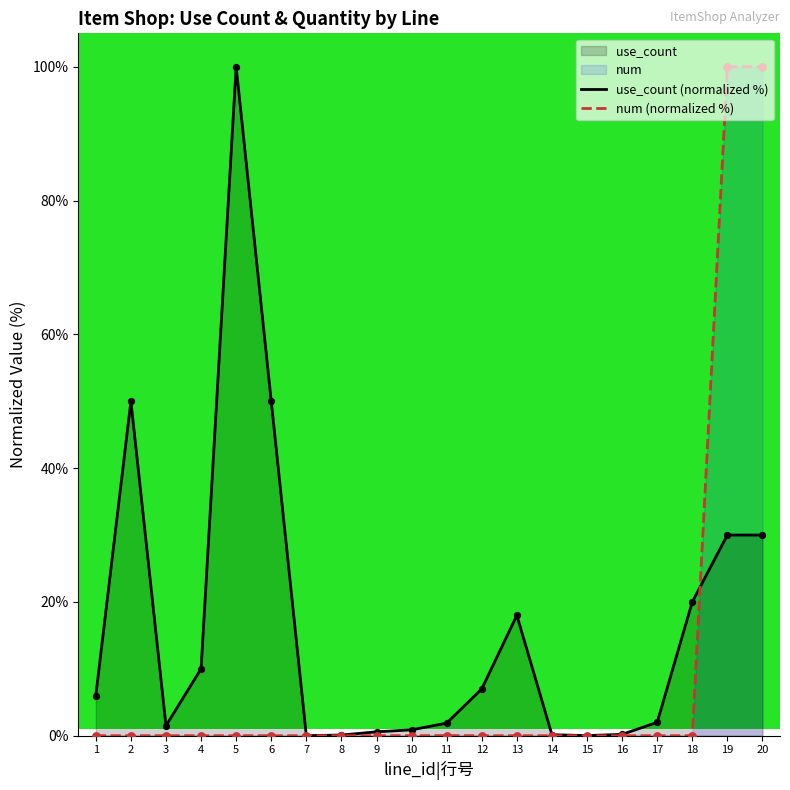

What is the total value across all series at 17?

2.0